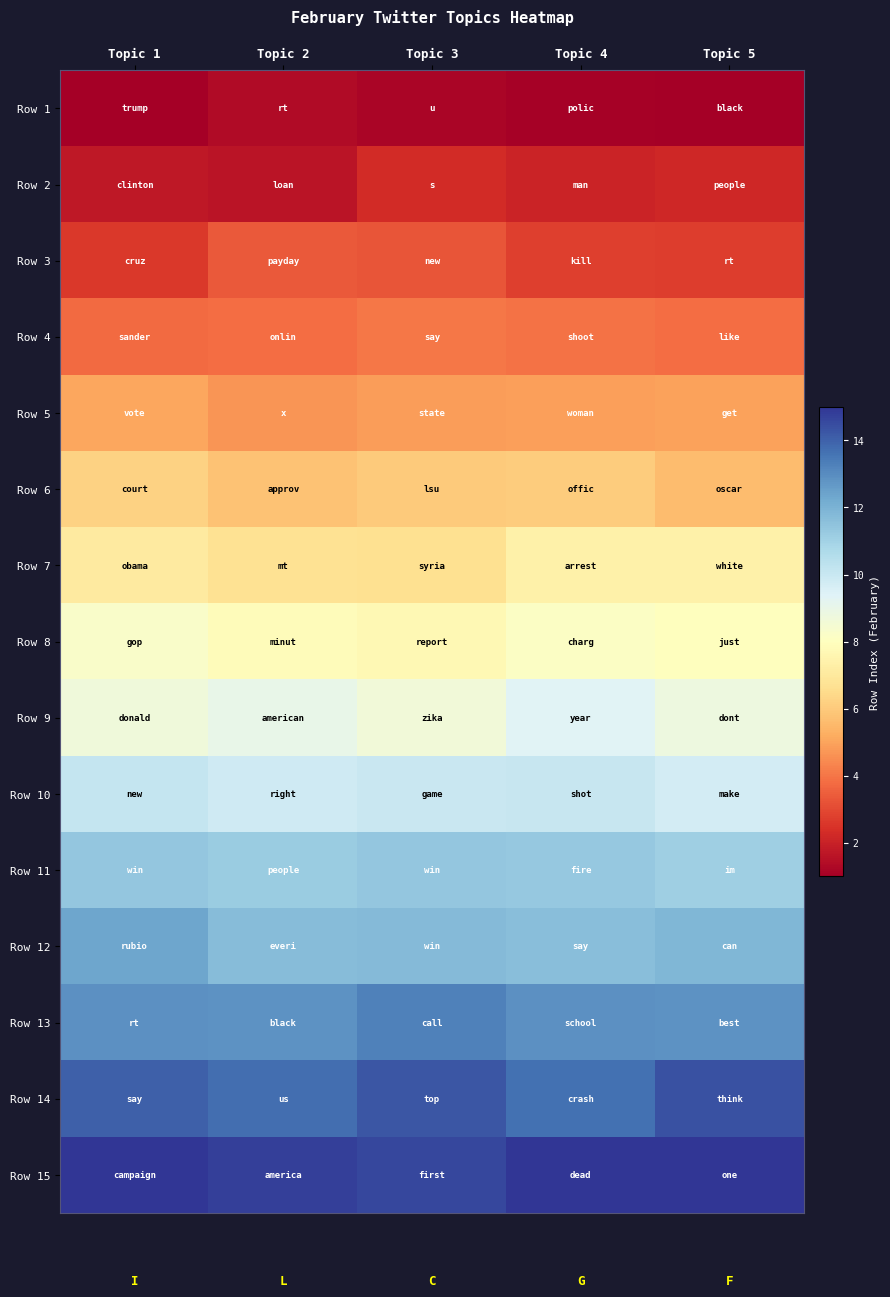

Reading left to right, extract all data points from this chart.

Row 1: Topic 1=0.9	Topic 2=1.4	Topic 3=1.2	Topic 4=1.1	Topic 5=0.7
Row 2: Topic 1=1.7	Topic 2=1.6	Topic 3=2.3	Topic 4=2.1	Topic 5=2.2
Row 3: Topic 1=2.6	Topic 2=3.4	Topic 3=3.3	Topic 4=2.8	Topic 5=2.7
Row 4: Topic 1=3.7	Topic 2=3.8	Topic 3=4.0	Topic 4=3.9	Topic 5=3.8
Row 5: Topic 1=5.1	Topic 2=4.7	Topic 3=4.8	Topic 4=4.9	Topic 5=5.0
Row 6: Topic 1=6.2	Topic 2=5.8	Topic 3=6.0	Topic 4=6.1	Topic 5=5.6
Row 7: Topic 1=7.1	Topic 2=6.7	Topic 3=6.7	Topic 4=7.4	Topic 5=7.4
Row 8: Topic 1=8.2	Topic 2=7.8	Topic 3=7.7	Topic 4=8.1	Topic 5=8.0
Row 9: Topic 1=8.7	Topic 2=9.0	Topic 3=8.6	Topic 4=9.3	Topic 5=8.8
Row 10: Topic 1=10.1	Topic 2=9.8	Topic 3=10.0	Topic 4=10.0	Topic 5=9.7
Row 11: Topic 1=11.4	Topic 2=11.2	Topic 3=11.4	Topic 4=11.3	Topic 5=11.1
Row 12: Topic 1=12.3	Topic 2=11.7	Topic 3=11.8	Topic 4=11.6	Topic 5=11.9
Row 13: Topic 1=12.9	Topic 2=12.8	Topic 3=13.3	Topic 4=12.9	Topic 5=12.8
Row 14: Topic 1=14.0	Topic 2=13.7	Topic 3=14.2	Topic 4=13.7	Topic 5=14.4
Row 15: Topic 1=15.2	Topic 2=14.8	Topic 3=14.6	Topic 4=15.3	Topic 5=15.2